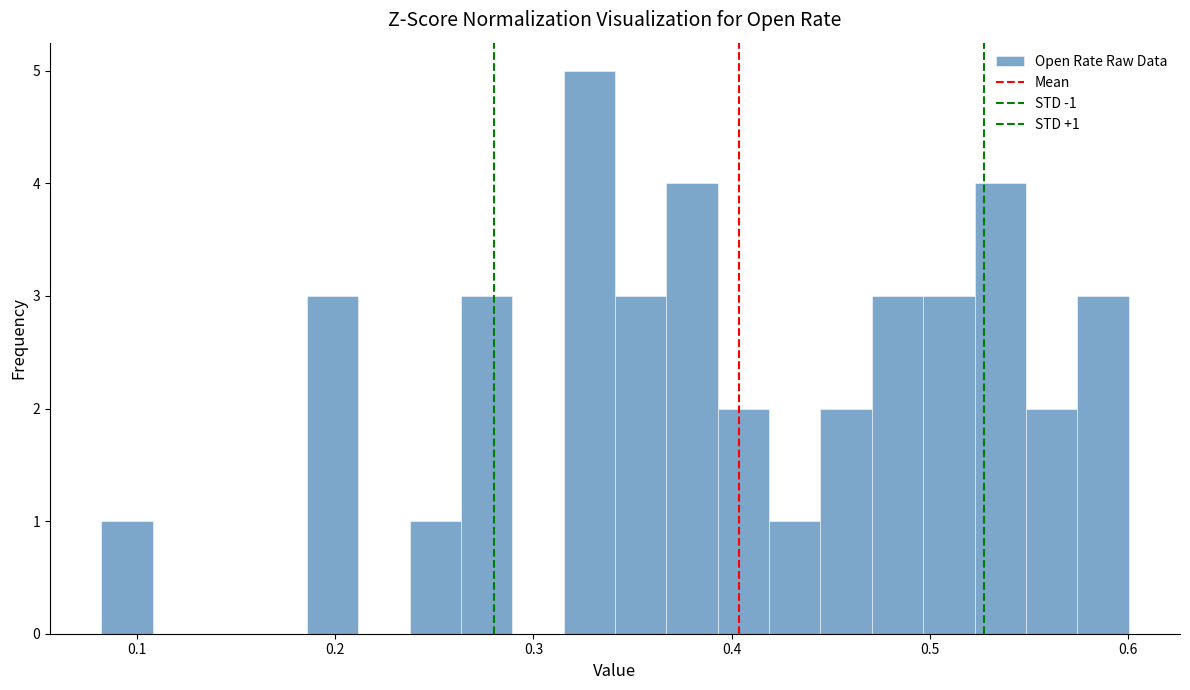

Around what value on the x-axis is the tallest bar? Give the approximate position of its centre, as read against the axis.

0.33